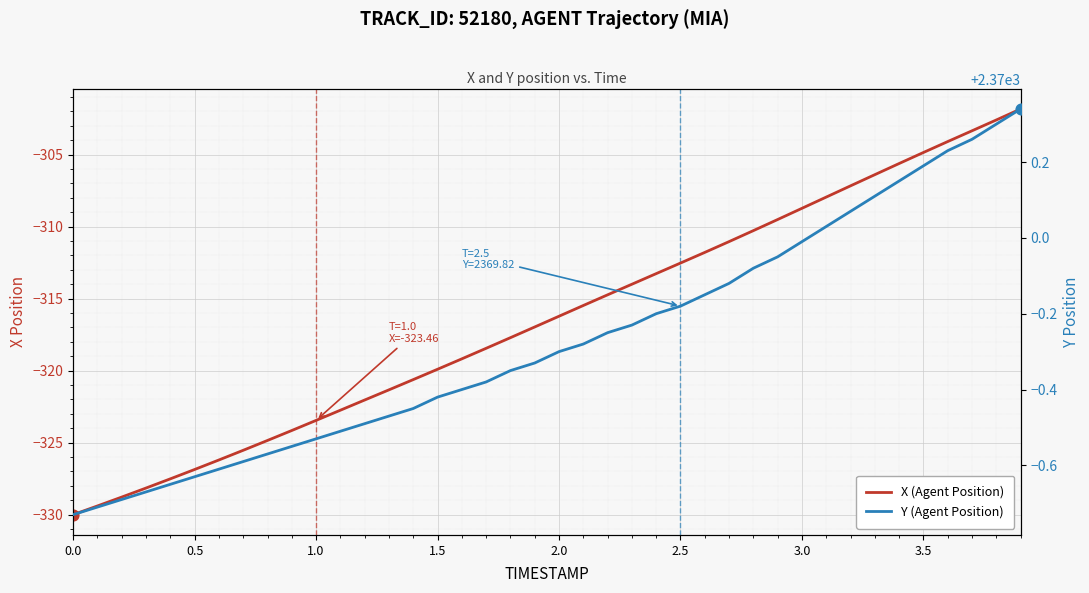

Which series has the widest spread of Y values?

X (Agent Position)